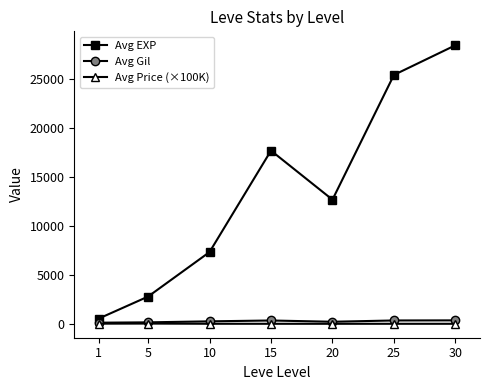

True or false: Avg EXP has a value of 12690.0 at 20.

True